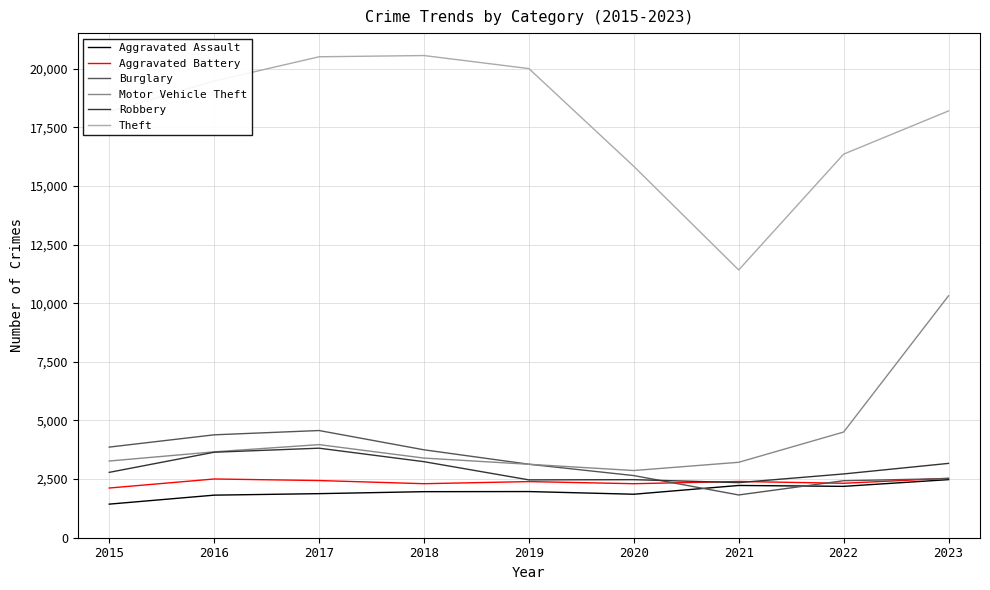

True or false: Burglary has a value of 3864 at 2015.

True